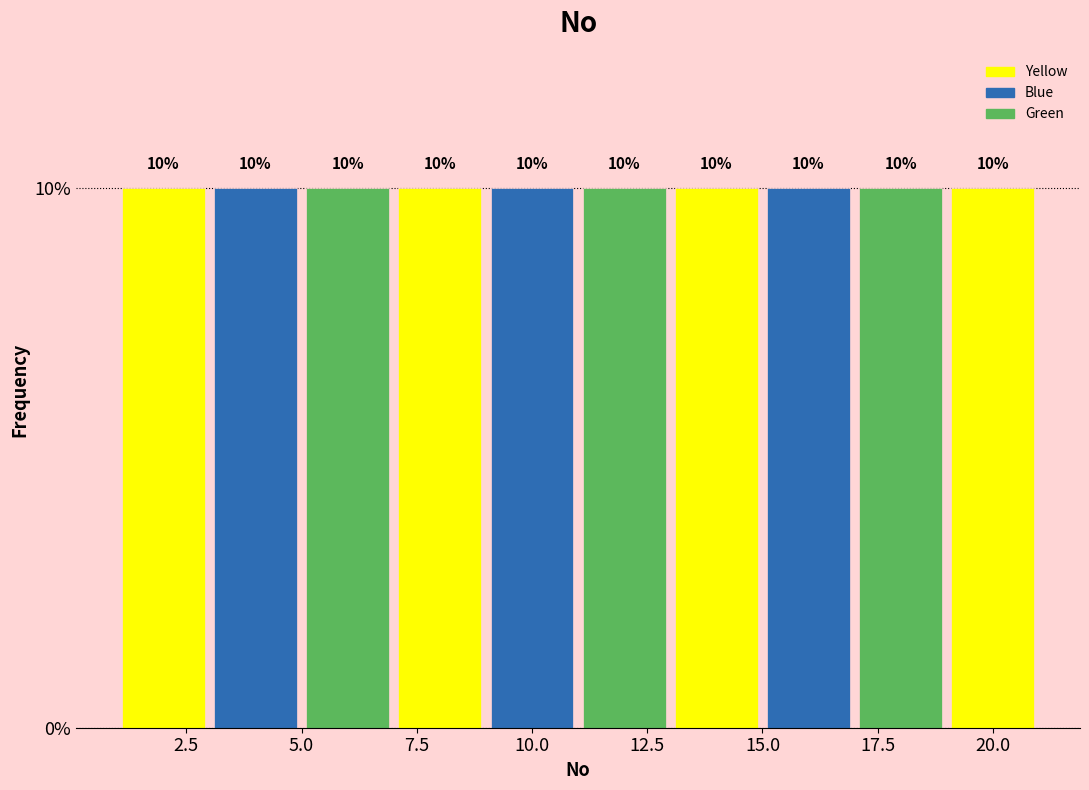

Reading left to right, transcribe this chart: for each bar, give the range it covers on the x-axis and its height.

1 to 3: 10
3 to 5: 10
5 to 7: 10
7 to 9: 10
9 to 11: 10
11 to 13: 10
13 to 15: 10
15 to 17: 10
17 to 19: 10
19 to 21: 10